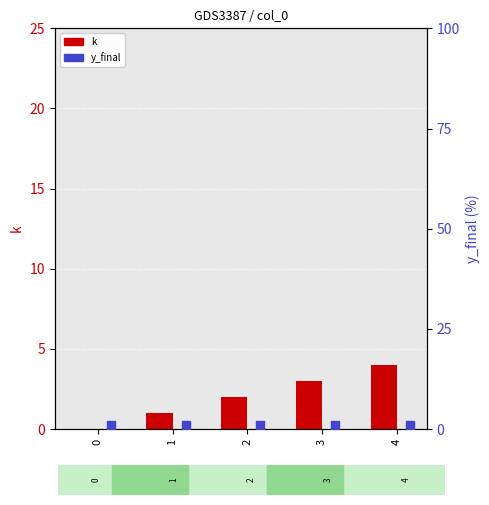

Which series has the largest Y range (max minus min)?

k